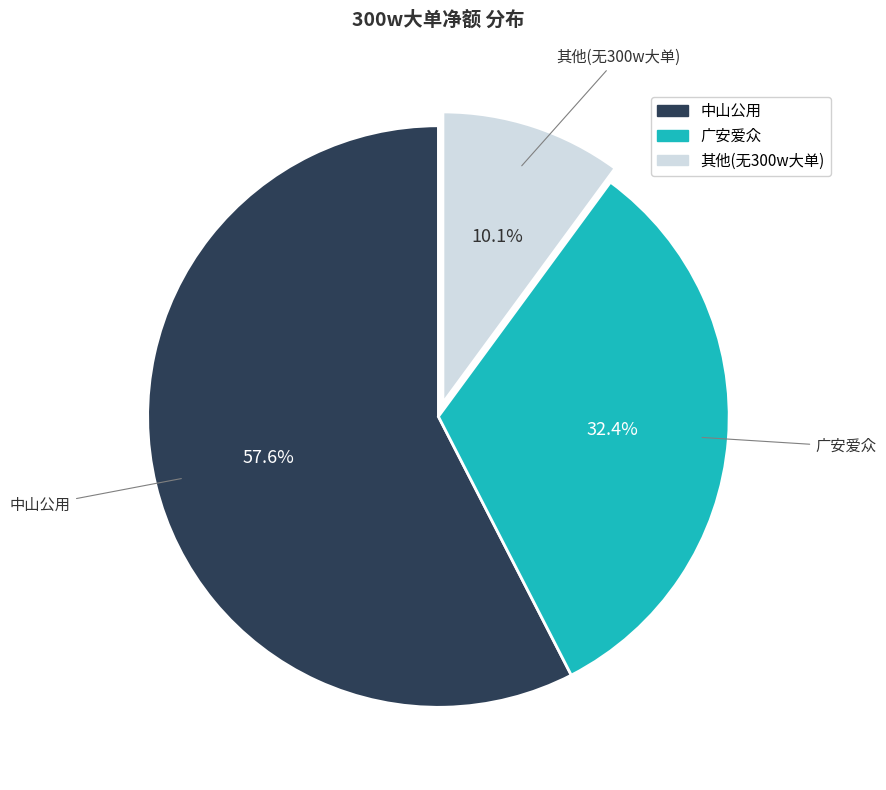

Does any single category account for the majority?

Yes